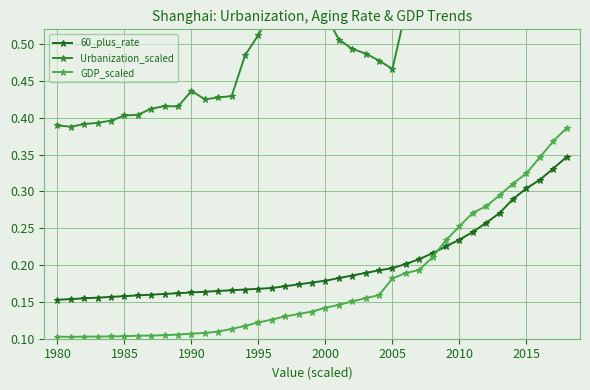

Which series ends up on top after the final intersection of GDP_scaled and 60_plus_rate?

GDP_scaled